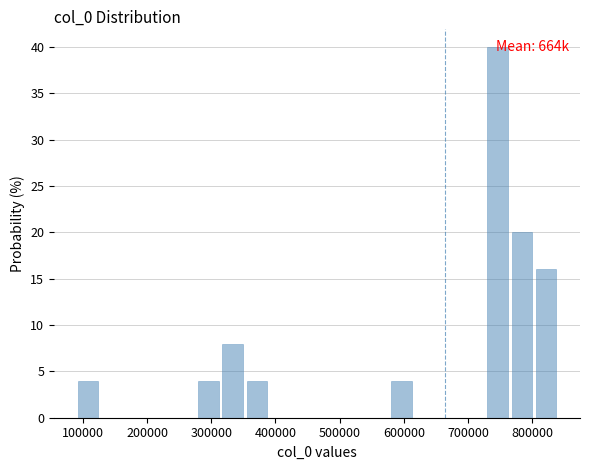

Read against the x-axis, roughly where is the centre of the tallest bar?

750000